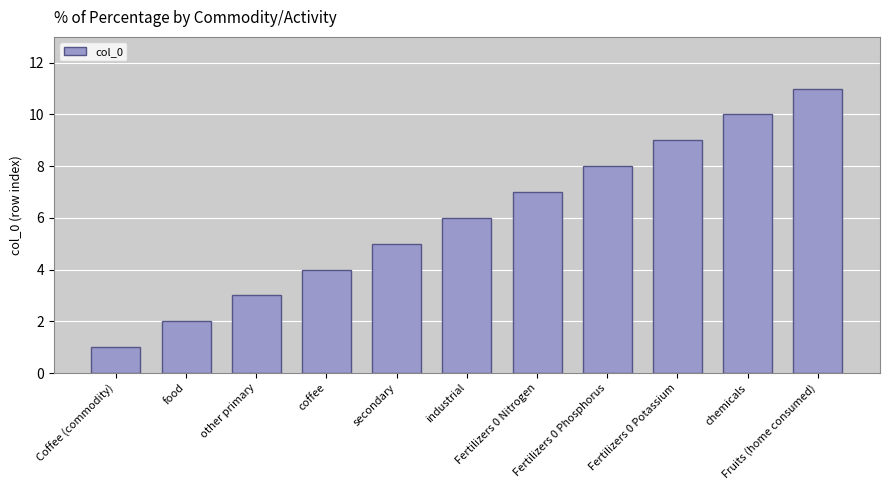

What is the value of the 1st bar from the left?

1